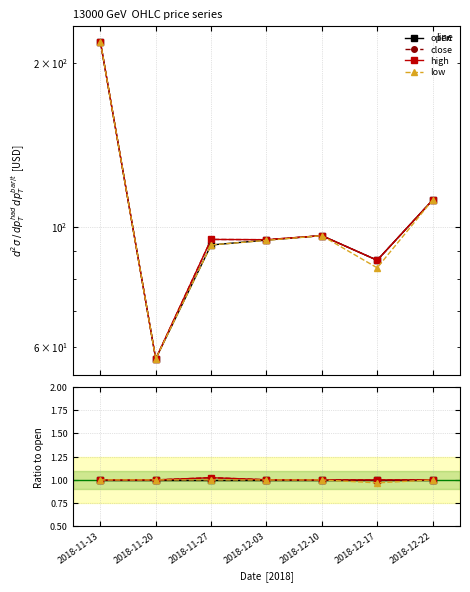

Which series has the largest total across all categories?

high